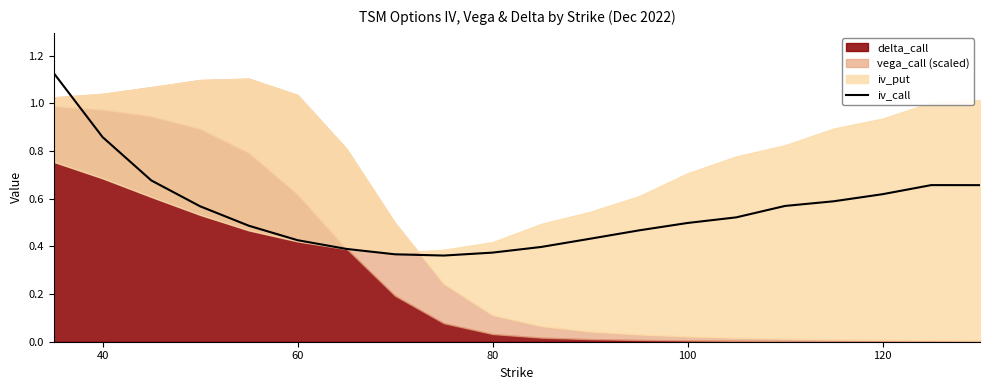

True or false: iv_call has a value of 0.3 at 100.

False